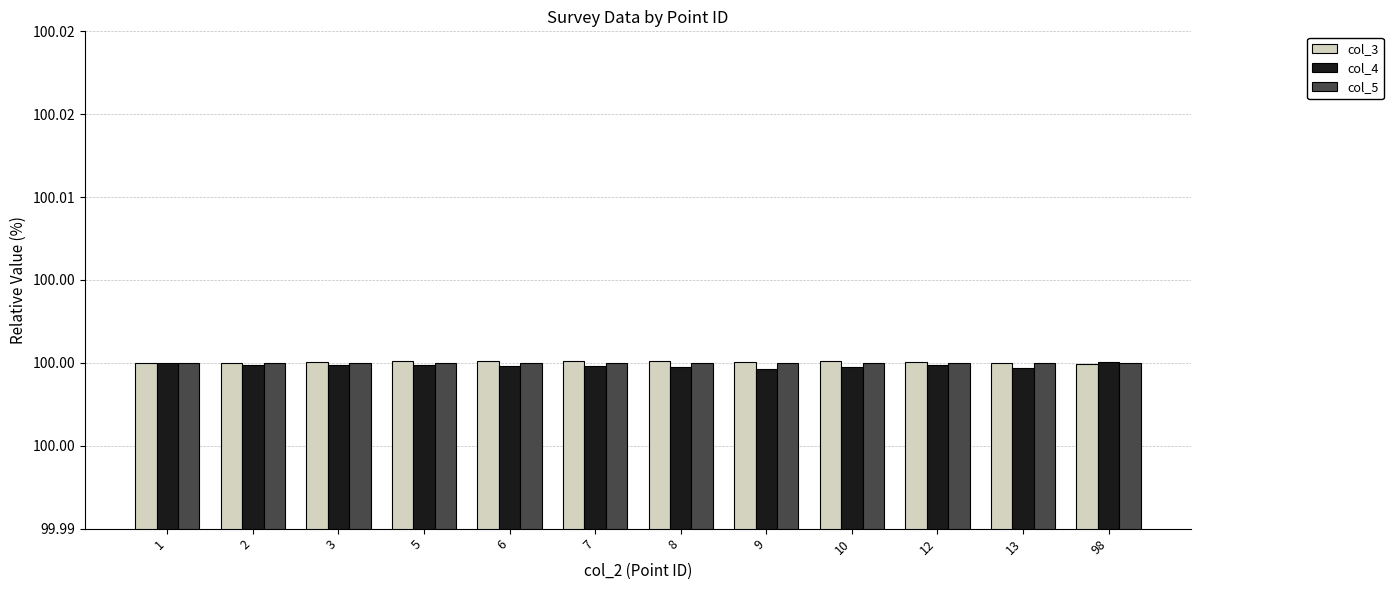

Reading right to left, list all the values displayed in this chart.

col_3: 98=100.0	13=100.0	12=100.0	10=100.0	9=100.0	8=100.0	7=100.0	6=100.0	5=100.0	3=100.0	2=100.0	1=100.0
col_4: 98=100.0	13=100.0	12=100.0	10=100.0	9=100.0	8=100.0	7=100.0	6=100.0	5=100.0	3=100.0	2=100.0	1=100.0
col_5: 98=100.0	13=100.0	12=100.0	10=100.0	9=100.0	8=100.0	7=100.0	6=100.0	5=100.0	3=100.0	2=100.0	1=100.0